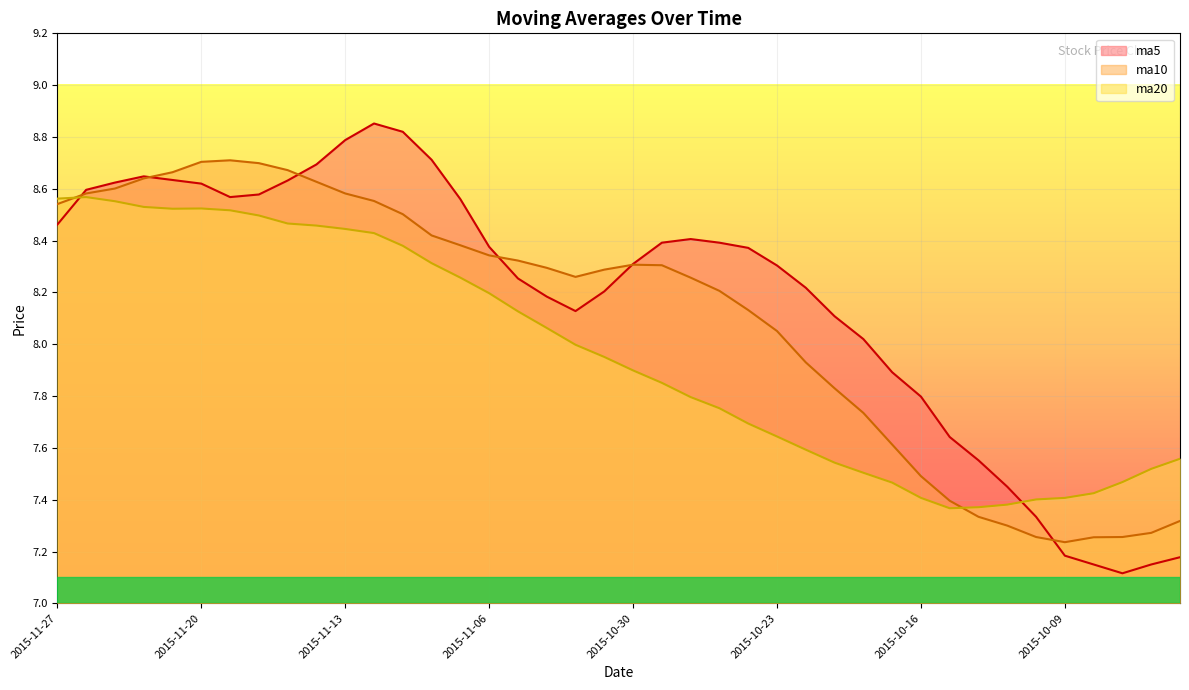

The ma10 series shows 5.6 at 2015-11-26. True or false?

False